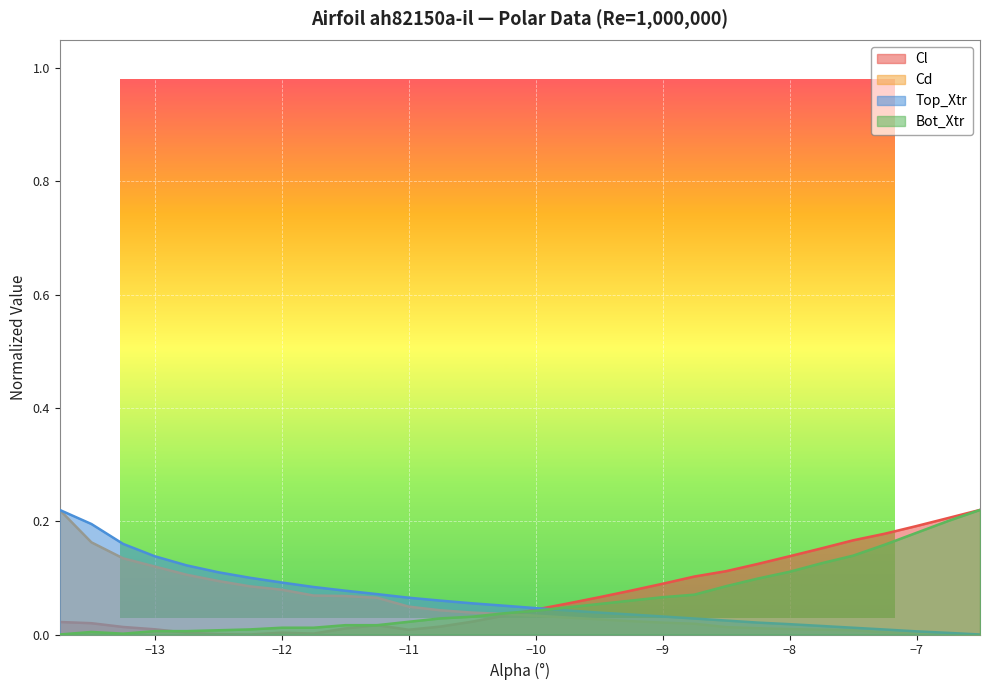

What is the greatest value displayed?

0.2